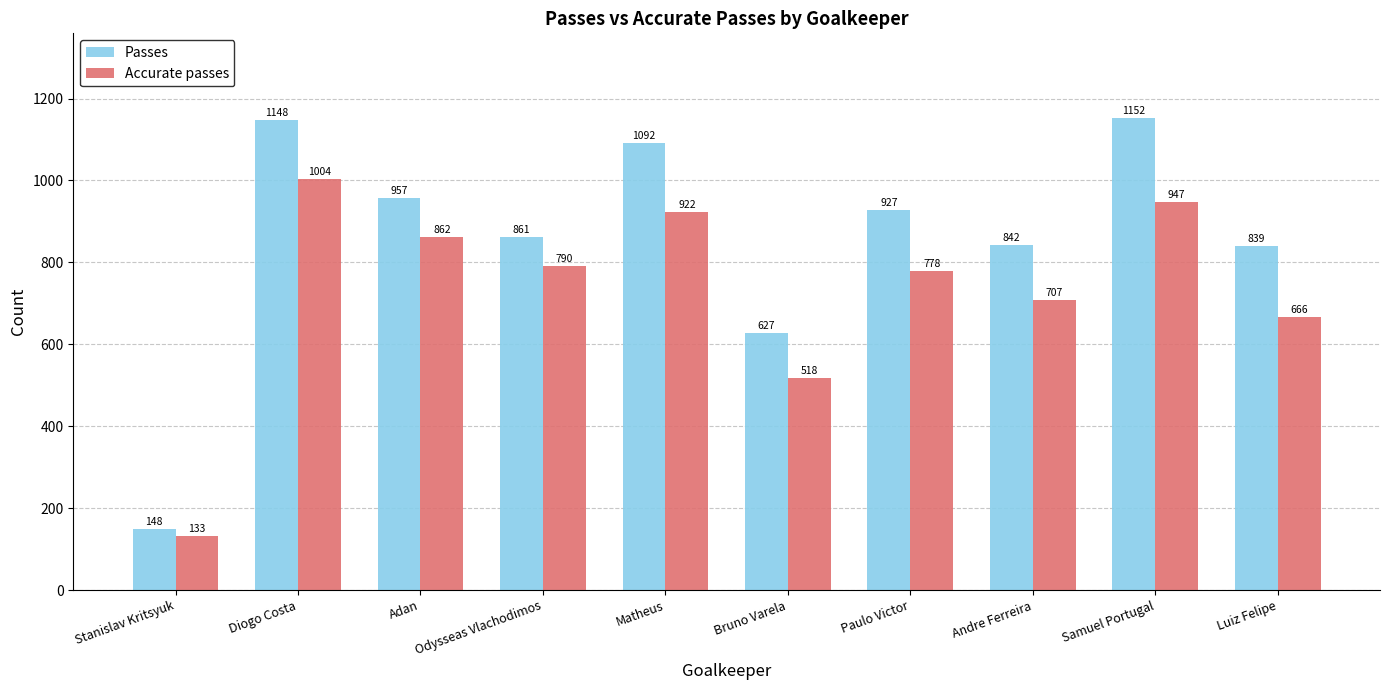

The value of Passes at Paulo Victor is 927. True or false?

True